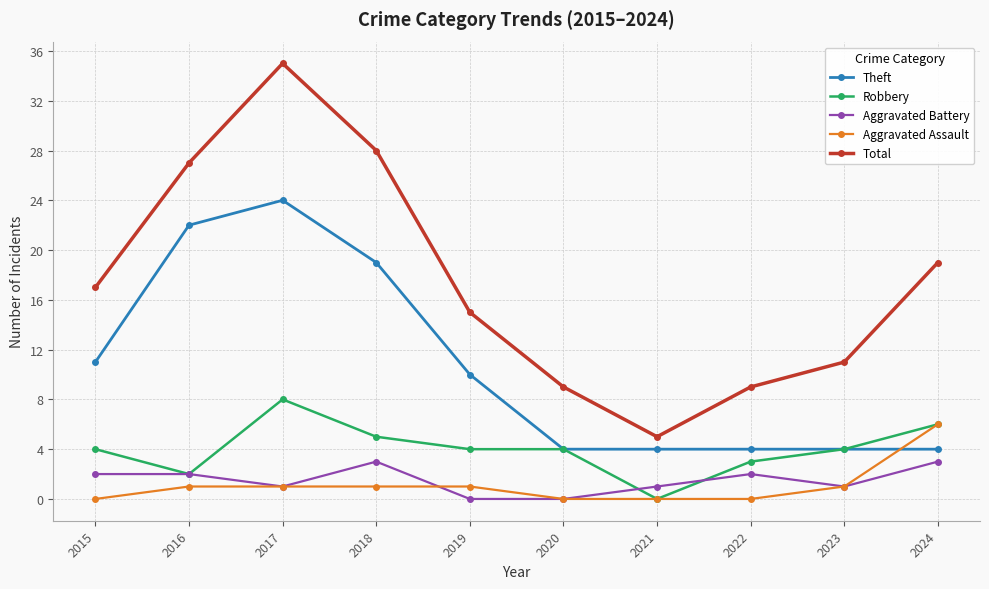

The value of Aggravated Battery at 2020 is 0. True or false?

True